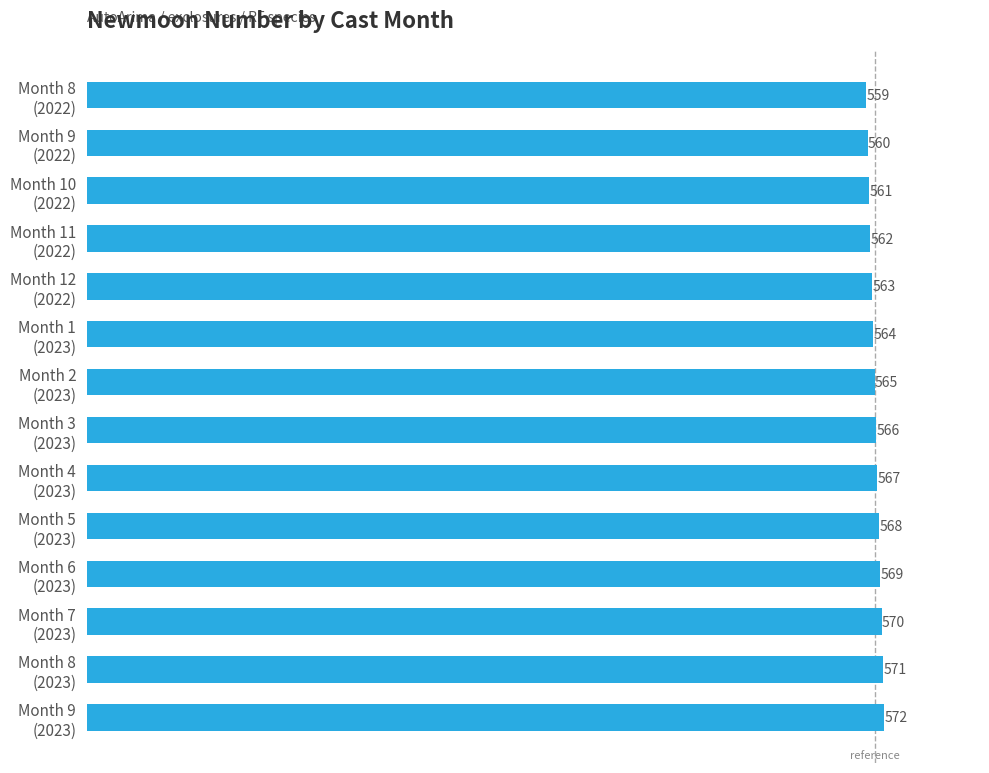

What is the difference between the maximum and minimum values?

13